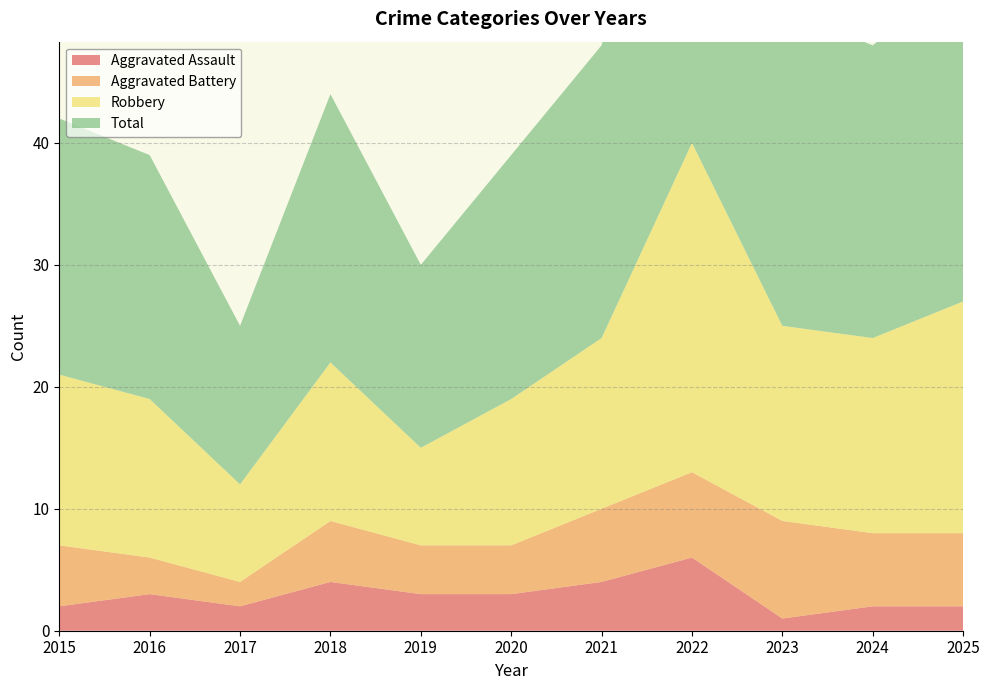

Reading left to right, transcribe all the data shown in this chart.

Aggravated Assault: 2	3	2	4	3	3	4	6	1	2	2
Aggravated Battery: 5	3	2	5	4	4	6	7	8	6	6
Robbery: 14	13	8	13	8	12	14	27	16	16	19
Total: 21	20	13	22	15	20	24	42	26	24	27